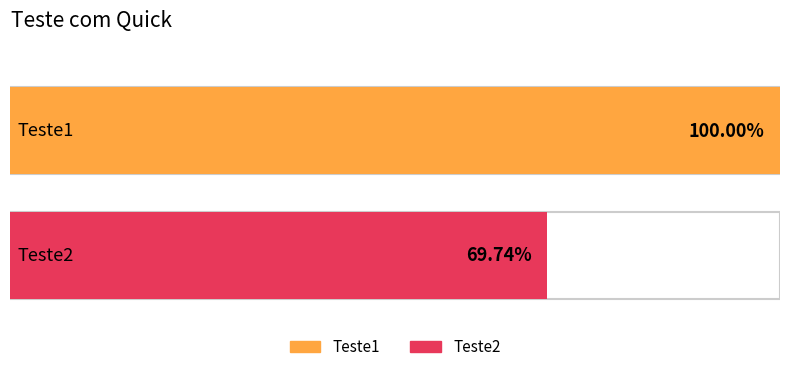

Is it true that Teste1 equals 0.2 at 8?

False